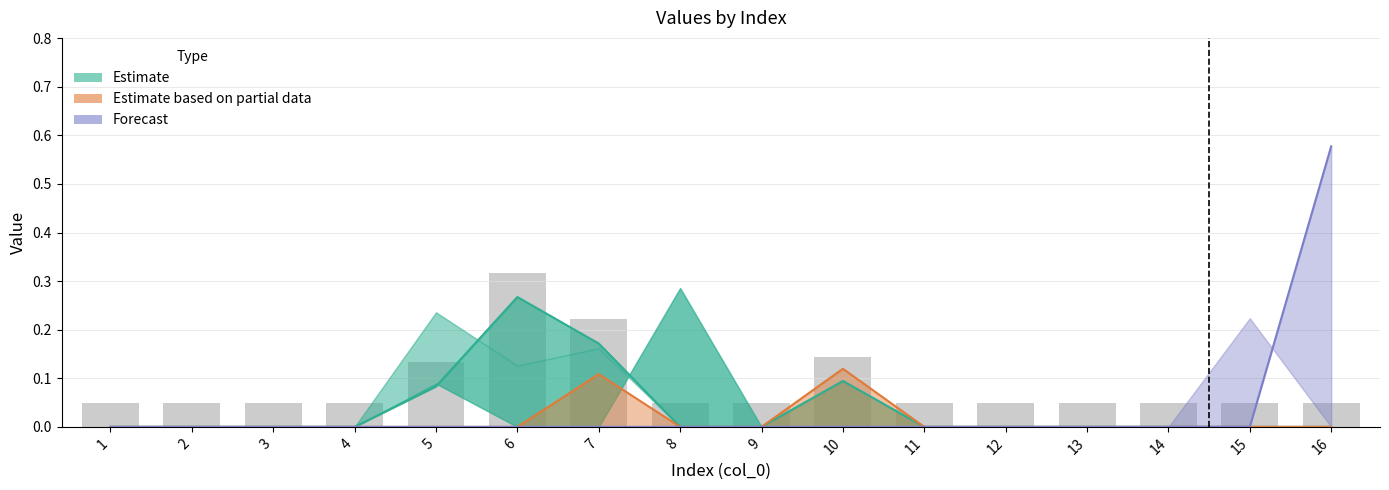

What is the difference between the highest and lowest values at 6?

0.3